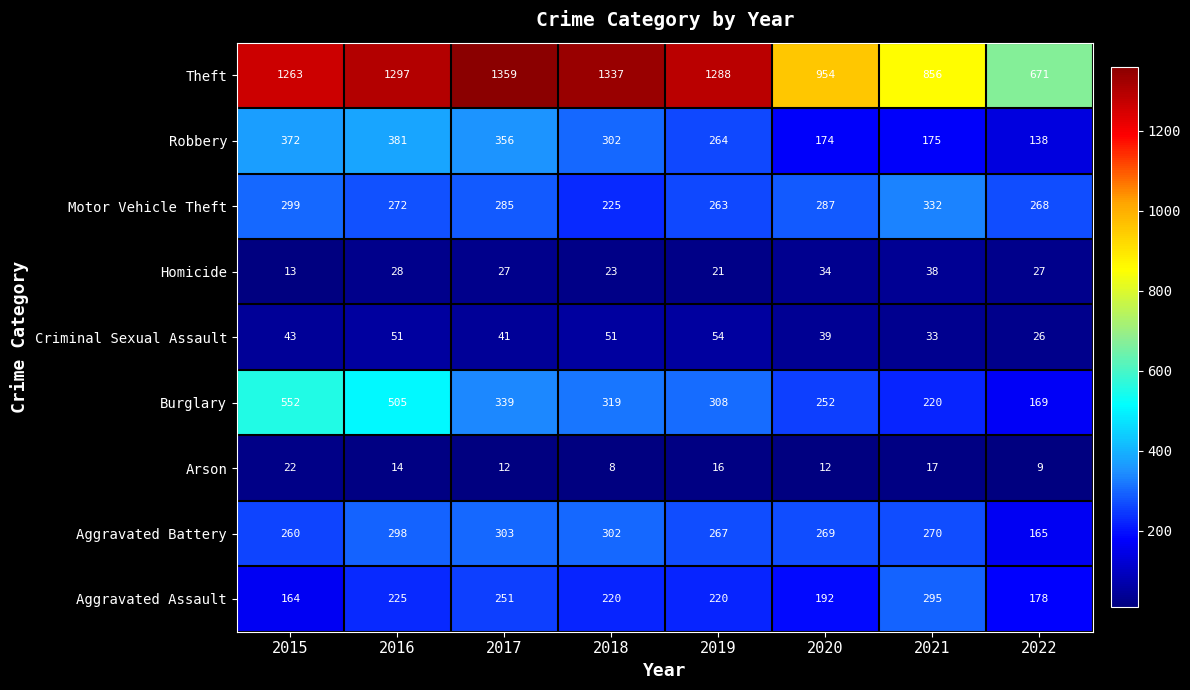

Where does the Aggravated Assault series first go above 220?

2016